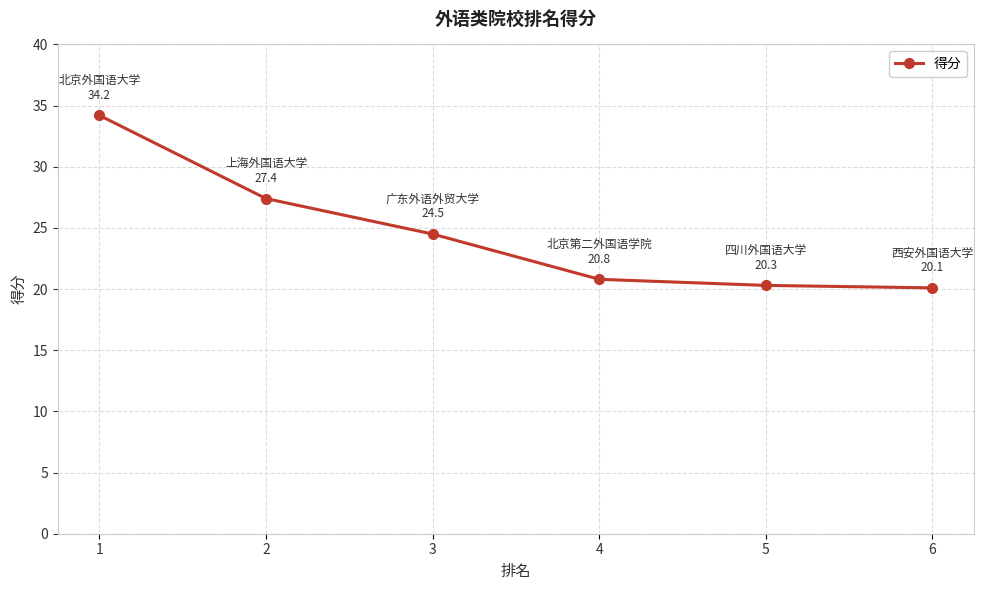

What is the smallest value displayed?

20.1